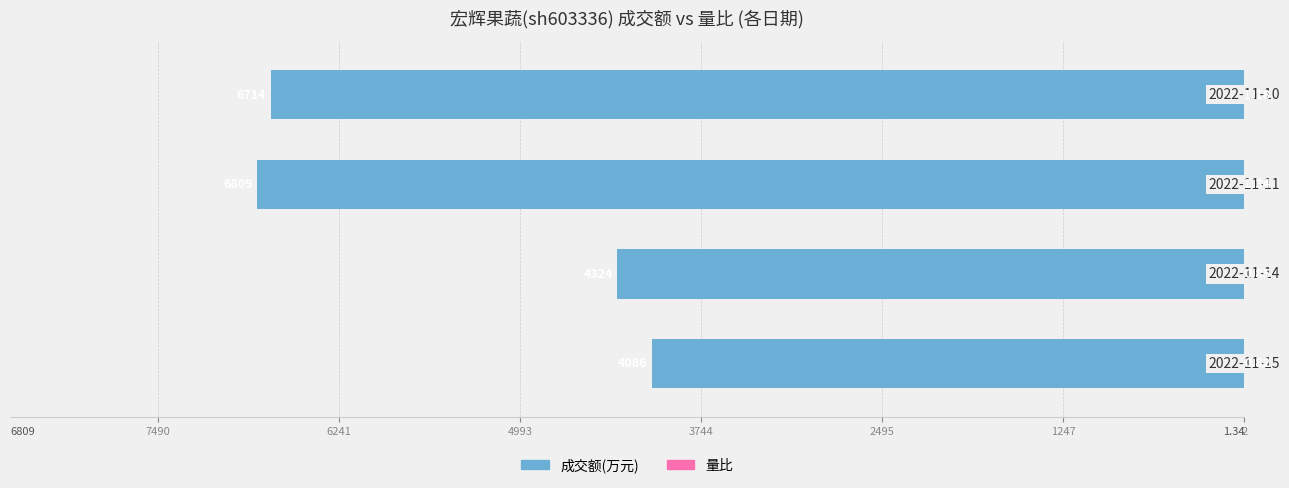

What are all the series names shown in the legend?

成交额(万元), 量比